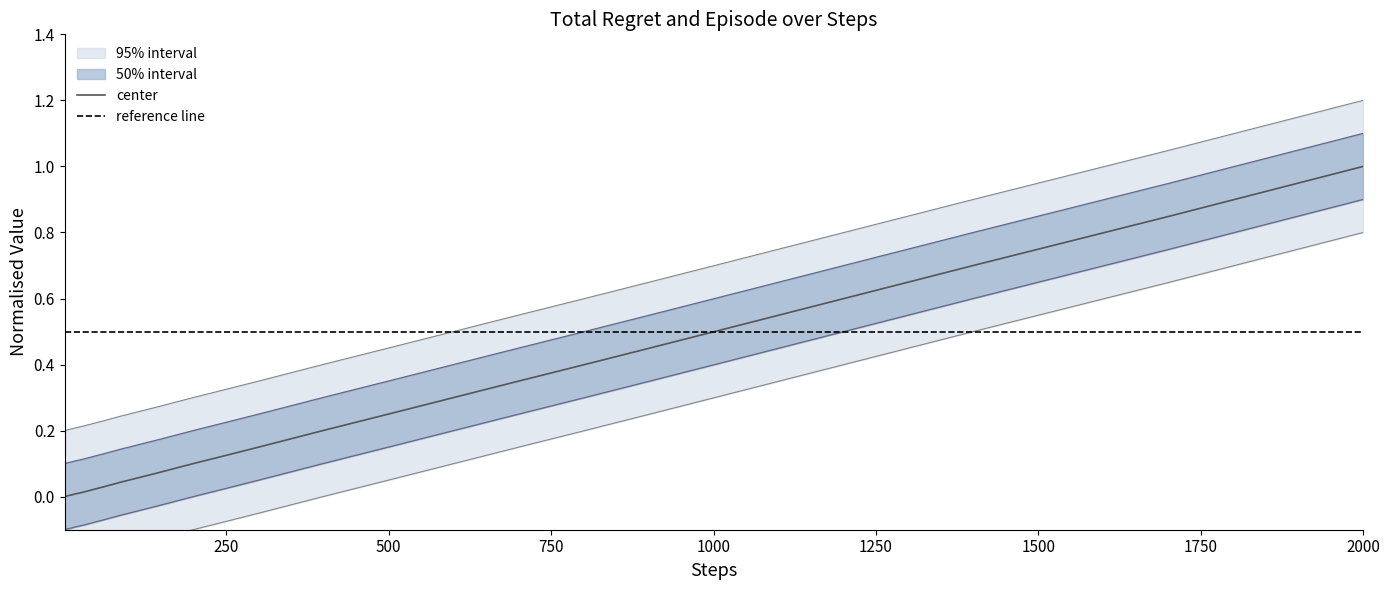

True or false: episode and total_regret intersect in this chart.

False